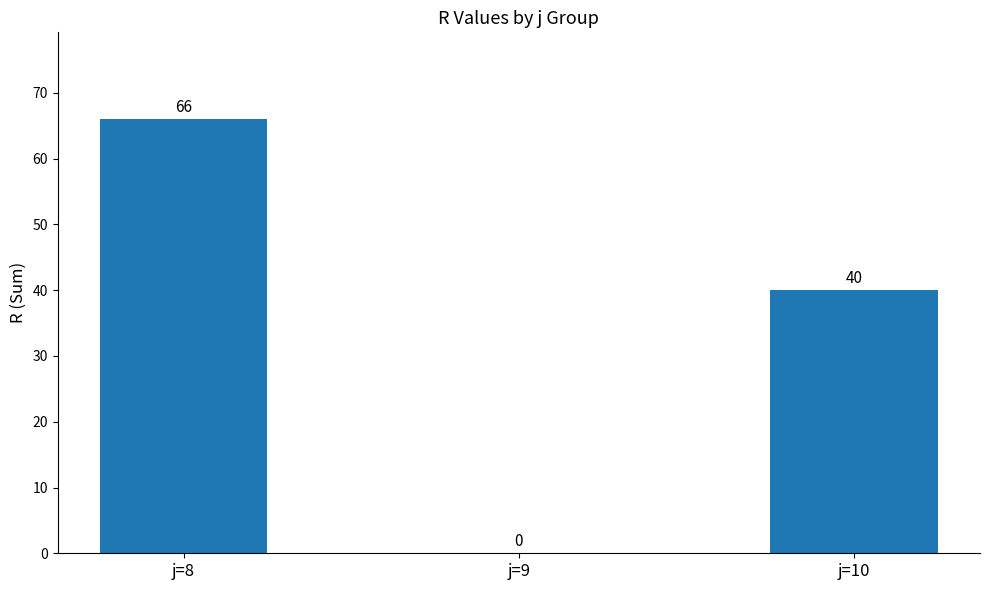

Reading left to right, transcribe all the data shown in this chart.

j=8=66	j=9=0	j=10=40